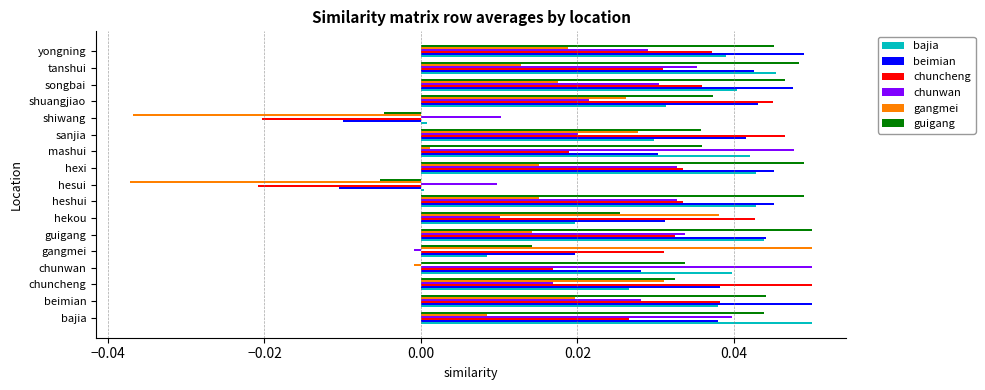

Which series has the widest spread of values?

gangmei